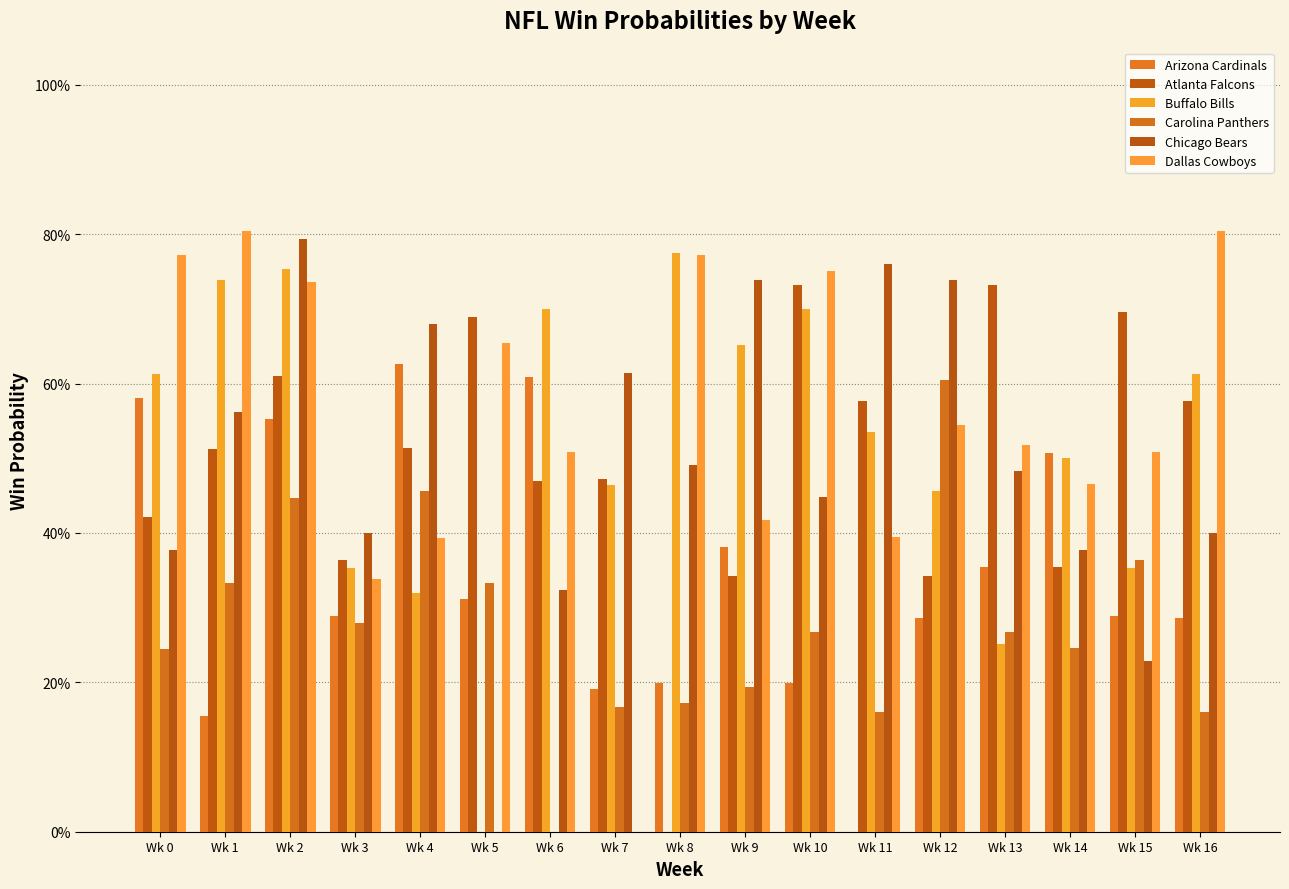

True or false: Atlanta Falcons has a value of 0.1 at Wk 12.

False